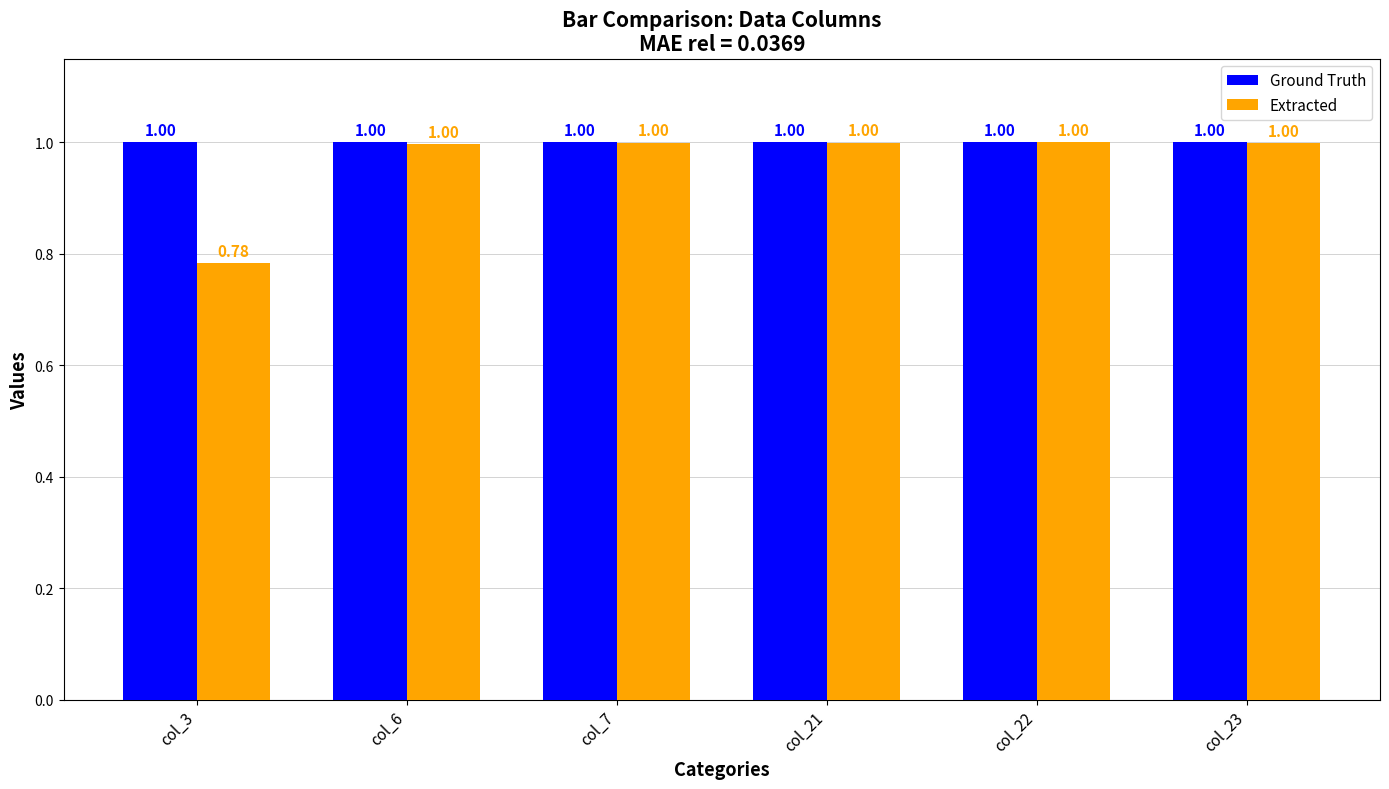

How many data points does each series have?

6